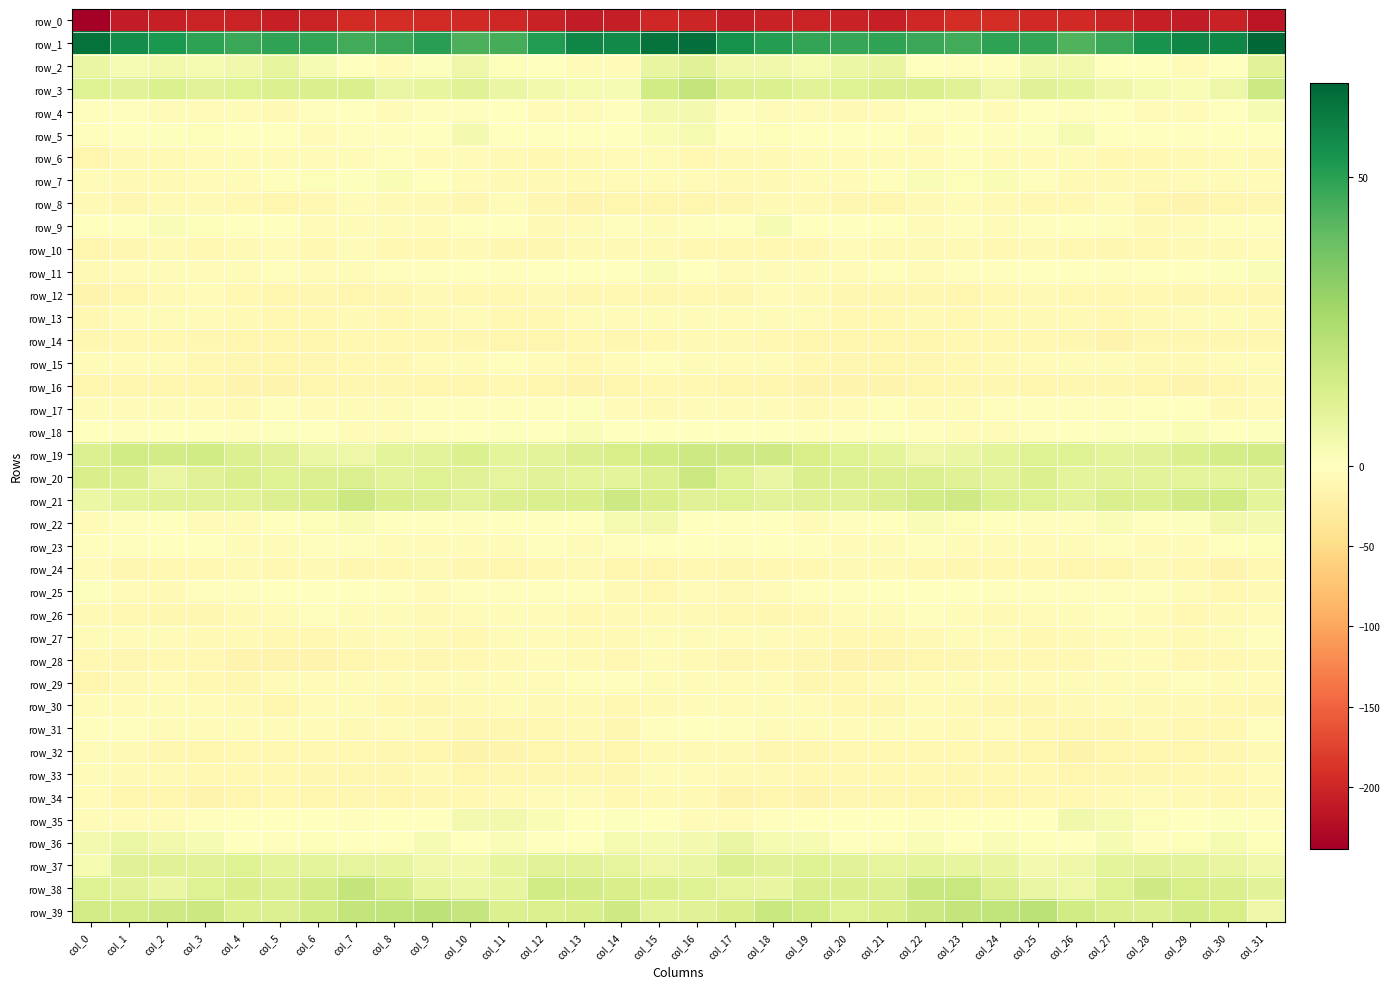

Reading left to right, list all the values displayed in this chart.

row_0: col_0=-238.2	col_1=-209.3	col_2=-205.6	col_3=-202.0	col_4=-201.4	col_5=-206.3	col_6=-202.1	col_7=-195.3	col_8=-192.0	col_9=-195.0	col_10=-195.6	col_11=-197.4	col_12=-203.3	col_13=-209.2	col_14=-207.1	col_15=-197.6	col_16=-200.1	col_17=-207.3	col_18=-204.0	col_19=-201.3	col_20=-202.8	col_21=-206.2	col_22=-199.1	col_23=-193.3	col_24=-193.1	col_25=-195.4	col_26=-195.9	col_27=-199.3	col_28=-206.0	col_29=-209.7	col_30=-203.6	col_31=-214.1
row_1: col_0=63.3	col_1=55.7	col_2=52.5	col_3=49.3	col_4=47.4	col_5=49.0	col_6=48.4	col_7=45.9	col_8=47.4	col_9=50.7	col_10=44.3	col_11=45.3	col_12=51.5	col_13=57.7	col_14=56.6	col_15=62.8	col_16=64.3	col_17=55.0	col_18=51.3	col_19=48.4	col_20=47.9	col_21=49.3	col_22=47.5	col_23=45.9	col_24=49.3	col_25=48.4	col_26=43.4	col_27=47.4	col_28=54.4	col_29=57.9	col_30=58.0	col_31=66.4
row_2: col_0=7.1	col_1=3.0	col_2=4.7	col_3=3.3	col_4=4.8	col_5=8.5	col_6=3.1	col_7=-1.8	col_8=-3.8	col_9=0.9	col_10=6.0	col_11=1.5	col_12=-0.2	col_13=-4.0	col_14=-5.7	col_15=7.7	col_16=10.9	col_17=4.7	col_18=4.8	col_19=3.2	col_20=6.5	col_21=7.4	col_22=0.5	col_23=-2.4	col_24=-3.4	col_25=3.9	col_26=4.6	col_27=0.2	col_28=-0.5	col_29=-6.5	col_30=-1.4	col_31=10.2
row_3: col_0=11.3	col_1=10.3	col_2=12.2	col_3=10.4	col_4=11.0	col_5=12.2	col_6=12.8	col_7=12.5	col_8=6.8	col_9=8.2	col_10=10.5	col_11=7.0	col_12=4.2	col_13=3.2	col_14=2.8	col_15=15.3	col_16=18.8	col_17=12.6	col_18=12.0	col_19=10.2	col_20=11.4	col_21=12.6	col_22=12.8	col_23=10.6	col_24=5.8	col_25=10.5	col_26=9.0	col_27=5.6	col_28=3.5	col_29=2.4	col_30=6.1	col_31=16.2
row_4: col_0=-2.5	col_1=-3.4	col_2=-4.9	col_3=-4.9	col_4=-7.3	col_5=-7.6	col_6=-2.6	col_7=-1.6	col_8=-5.8	col_9=-3.1	col_10=-2.2	col_11=-1.1	col_12=-3.7	col_13=-6.3	col_14=-2.3	col_15=3.7	col_16=4.0	col_17=-2.8	col_18=-5.0	col_19=-5.3	col_20=-8.4	col_21=-5.9	col_22=-1.4	col_23=-3.0	col_24=-5.9	col_25=-1.7	col_26=-2.2	col_27=-1.4	col_28=-5.5	col_29=-5.5	col_30=-0.0	col_31=3.1
row_5: col_0=-3.0	col_1=-1.8	col_2=0.5	col_3=1.3	col_4=-0.9	col_5=0.0	col_6=-3.9	col_7=-2.1	col_8=-2.1	col_9=-1.5	col_10=3.9	col_11=0.4	col_12=-0.9	col_13=-0.5	col_14=-0.7	col_15=2.1	col_16=3.3	col_17=-0.0	col_18=1.4	col_19=0.0	col_20=-0.4	col_21=-1.4	col_22=-3.8	col_23=-1.3	col_24=-3.0	col_25=0.9	col_26=3.6	col_27=-1.0	col_28=-0.4	col_29=-1.2	col_30=-0.3	col_31=0.4
row_6: col_0=-13.7	col_1=-8.9	col_2=-7.8	col_3=-6.6	col_4=-6.5	col_5=-5.5	col_6=-6.4	col_7=-4.3	col_8=-2.4	col_9=-6.1	col_10=-5.3	col_11=-8.8	col_12=-10.4	col_13=-9.2	col_14=-6.6	col_15=-7.3	col_16=-9.7	col_17=-7.4	col_18=-7.7	col_19=-6.5	col_20=-5.9	col_21=-5.8	col_22=-6.1	col_23=-2.7	col_24=-4.3	col_25=-5.8	col_26=-6.4	col_27=-9.5	col_28=-10.7	col_29=-8.2	col_30=-6.3	col_31=-8.1
row_7: col_0=-7.4	col_1=-8.7	col_2=-8.8	col_3=-5.8	col_4=-4.1	col_5=-3.7	col_6=1.1	col_7=1.0	col_8=2.1	col_9=0.2	col_10=-6.5	col_11=-8.1	col_12=-7.5	col_13=-7.6	col_14=-4.9	col_15=-5.0	col_16=-6.4	col_17=-9.1	col_18=-7.7	col_19=-5.2	col_20=-4.1	col_21=-2.0	col_22=1.6	col_23=1.1	col_24=2.3	col_25=-2.6	col_26=-7.9	col_27=-7.7	col_28=-7.7	col_29=-6.8	col_30=-4.2	col_31=-4.2
row_8: col_0=-9.3	col_1=-11.4	col_2=-8.7	col_3=-8.2	col_4=-9.8	col_5=-13.6	col_6=-10.0	col_7=-5.6	col_8=-7.5	col_9=-9.1	col_10=-11.7	col_11=-7.0	col_12=-11.3	col_13=-16.6	col_14=-14.6	col_15=-14.2	col_16=-13.7	col_17=-11.2	col_18=-7.8	col_19=-8.7	col_20=-11.3	col_21=-13.2	col_22=-8.1	col_23=-5.6	col_24=-8.2	col_25=-10.5	col_26=-10.3	col_27=-7.3	col_28=-13.7	col_29=-16.6	col_30=-13.8	col_31=-12.8
row_9: col_0=-0.0	col_1=-0.9	col_2=2.0	col_3=1.1	col_4=-1.7	col_5=-0.8	col_6=-4.8	col_7=-3.7	col_8=-4.9	col_9=-4.5	col_10=-1.3	col_11=-0.9	col_12=-7.8	col_13=-6.0	col_14=-3.2	col_15=-4.0	col_16=-3.4	col_17=-0.4	col_18=2.6	col_19=-0.4	col_20=-1.6	col_21=-1.8	col_22=-5.1	col_23=-3.4	col_24=-5.6	col_25=-3.3	col_26=-0.4	col_27=-3.1	col_28=-8.6	col_29=-4.7	col_30=-2.9	col_31=-2.7
row_10: col_0=-13.1	col_1=-11.2	col_2=-9.0	col_3=-10.6	col_4=-8.4	col_5=-6.3	col_6=-10.0	col_7=-7.3	col_8=-9.6	col_9=-9.4	col_10=-8.3	col_11=-11.9	col_12=-11.9	col_13=-8.3	col_14=-8.5	col_15=-8.2	col_16=-10.4	col_17=-9.8	col_18=-9.8	col_19=-10.5	col_20=-6.8	col_21=-8.0	col_22=-9.1	col_23=-7.7	col_24=-9.9	col_25=-8.5	col_26=-9.7	col_27=-12.5	col_28=-10.4	col_29=-8.6	col_30=-8.1	col_31=-5.1
row_11: col_0=-7.7	col_1=-5.0	col_2=-5.6	col_3=-7.4	col_4=-4.5	col_5=-3.4	col_6=-4.2	col_7=-3.9	col_8=-3.4	col_9=-2.0	col_10=-0.2	col_11=-2.3	col_12=-1.4	col_13=-0.8	col_14=0.5	col_15=1.7	col_16=-0.7	col_17=-4.0	col_18=-6.9	col_19=-6.3	col_20=-3.9	col_21=-3.4	col_22=-4.5	col_23=-3.3	col_24=-3.2	col_25=-0.9	col_26=-1.1	col_27=-2.3	col_28=-0.7	col_29=-0.9	col_30=1.0	col_31=2.0
row_12: col_0=-15.3	col_1=-13.4	col_2=-9.1	col_3=-7.1	col_4=-10.7	col_5=-13.4	col_6=-11.8	col_7=-13.8	col_8=-12.5	col_9=-9.2	col_10=-9.4	col_11=-10.8	col_12=-8.6	col_13=-11.9	col_14=-10.6	col_15=-11.2	col_16=-9.9	col_17=-11.4	col_18=-7.4	col_19=-8.2	col_20=-12.4	col_21=-12.5	col_22=-12.3	col_23=-14.0	col_24=-10.9	col_25=-8.9	col_26=-10.5	col_27=-9.5	col_28=-9.6	col_29=-12.0	col_30=-11.2	col_31=-11.8
row_13: col_0=-9.7	col_1=-6.1	col_2=-5.7	col_3=-5.9	col_4=-8.9	col_5=-11.0	col_6=-9.4	col_7=-9.3	col_8=-9.4	col_9=-8.0	col_10=-6.9	col_11=-10.2	col_12=-10.5	col_13=-6.8	col_14=-6.0	col_15=-7.0	col_16=-5.3	col_17=-4.7	col_18=-6.1	col_19=-6.2	col_20=-10.5	col_21=-10.5	col_22=-8.9	col_23=-9.6	col_24=-8.7	col_25=-7.5	col_26=-7.8	col_27=-11.1	col_28=-9.1	col_29=-5.9	col_30=-7.0	col_31=-8.7
row_14: col_0=-11.9	col_1=-10.2	col_2=-10.1	col_3=-12.6	col_4=-13.6	col_5=-13.4	col_6=-14.9	col_7=-11.0	col_8=-10.0	col_9=-10.6	col_10=-11.2	col_11=-14.8	col_12=-14.2	col_13=-10.5	col_14=-13.0	col_15=-9.9	col_16=-9.3	col_17=-9.1	col_18=-11.1	col_19=-13.2	col_20=-13.2	col_21=-14.5	col_22=-13.8	col_23=-10.1	col_24=-10.0	col_25=-10.9	col_26=-12.6	col_27=-15.6	col_28=-12.1	col_29=-11.3	col_30=-12.8	col_31=-12.1
row_15: col_0=-6.5	col_1=-6.2	col_2=-5.6	col_3=-9.5	col_4=-11.4	col_5=-13.4	col_6=-12.8	col_7=-10.5	col_8=-9.9	col_9=-7.1	col_10=-5.6	col_11=-3.1	col_12=-6.8	col_13=-9.8	col_14=-6.3	col_15=-3.5	col_16=-4.6	col_17=-5.5	col_18=-6.4	col_19=-10.9	col_20=-11.4	col_21=-14.6	col_22=-11.4	col_23=-10.7	col_24=-9.1	col_25=-6.4	col_26=-4.6	col_27=-3.8	col_28=-8.4	col_29=-9.0	col_30=-5.2	col_31=-5.1
row_16: col_0=-13.1	col_1=-14.2	col_2=-14.1	col_3=-14.1	col_4=-16.7	col_5=-16.2	col_6=-14.2	col_7=-12.3	col_8=-11.5	col_9=-13.5	col_10=-14.1	col_11=-11.1	col_12=-13.9	col_13=-15.4	col_14=-14.0	col_15=-10.7	col_16=-10.5	col_17=-14.6	col_18=-13.4	col_19=-15.4	col_20=-16.4	col_21=-16.0	col_22=-13.3	col_23=-12.2	col_24=-11.4	col_25=-14.4	col_26=-12.7	col_27=-11.9	col_28=-14.7	col_29=-15.3	col_30=-13.1	col_31=-8.7
row_17: col_0=-5.3	col_1=-6.8	col_2=-4.7	col_3=-6.6	col_4=-8.3	col_5=-3.2	col_6=-3.9	col_7=-4.8	col_8=-4.2	col_9=-2.5	col_10=-3.5	col_11=-3.5	col_12=-2.0	col_13=0.7	col_14=-5.9	col_15=-8.8	col_16=-7.1	col_17=-6.3	col_18=-4.5	col_19=-8.1	col_20=-6.6	col_21=-2.9	col_22=-4.7	col_23=-4.4	col_24=-3.7	col_25=-2.7	col_26=-3.5	col_27=-3.2	col_28=-0.4	col_29=-1.4	col_30=-8.0	col_31=-7.2
row_18: col_0=-1.4	col_1=-2.4	col_2=-0.2	col_3=-0.8	col_4=-3.1	col_5=0.6	col_6=-1.1	col_7=-3.7	col_8=-4.5	col_9=-3.0	col_10=-0.5	col_11=0.6	col_12=0.4	col_13=2.4	col_14=0.2	col_15=-1.2	col_16=-1.7	col_17=-1.3	col_18=0.0	col_19=-1.9	col_20=-2.2	col_21=0.6	col_22=-2.3	col_23=-3.9	col_24=-4.4	col_25=-2.2	col_26=0.3	col_27=0.6	col_28=0.9	col_29=2.3	col_30=-0.9	col_31=1.0
row_19: col_0=11.8	col_1=15.2	col_2=15.0	col_3=15.4	col_4=11.7	col_5=10.4	col_6=6.6	col_7=5.9	col_8=8.8	col_9=9.4	col_10=12.2	col_11=9.0	col_12=9.6	col_13=11.8	col_14=13.8	col_15=15.3	col_16=16.3	col_17=15.7	col_18=15.8	col_19=13.7	col_20=11.3	col_21=9.2	col_22=5.7	col_23=7.0	col_24=9.1	col_25=11.0	col_26=10.9	col_27=9.0	col_28=10.2	col_29=12.6	col_30=14.3	col_31=15.0
row_20: col_0=13.4	col_1=12.6	col_2=7.2	col_3=10.4	col_4=12.9	col_5=11.2	col_6=11.7	col_7=11.5	col_8=9.7	col_9=11.4	col_10=10.7	col_11=8.8	col_12=10.1	col_13=9.1	col_14=9.2	col_15=11.9	col_16=16.9	col_17=11.3	col_18=7.2	col_19=12.6	col_20=11.9	col_21=11.7	col_22=11.4	col_23=10.9	col_24=9.7	col_25=12.3	col_26=9.0	col_27=9.7	col_28=9.7	col_29=9.2	col_30=9.2	col_31=10.1
row_21: col_0=6.3	col_1=9.3	col_2=10.3	col_3=9.9	col_4=10.1	col_5=11.4	col_6=13.4	col_7=16.7	col_8=13.0	col_9=11.8	col_10=9.6	col_11=11.6	col_12=12.7	col_13=13.2	col_14=16.1	col_15=13.0	col_16=10.5	col_17=11.2	col_18=9.6	col_19=10.5	col_20=10.2	col_21=11.7	col_22=14.9	col_23=16.0	col_24=12.1	col_25=11.0	col_26=9.5	col_27=12.6	col_28=12.4	col_29=14.7	col_30=15.6	col_31=9.3
row_22: col_0=-6.5	col_1=-2.5	col_2=0.2	col_3=-5.6	col_4=-4.9	col_5=-0.8	col_6=1.2	col_7=2.1	col_8=-0.5	col_9=-1.6	col_10=-3.0	col_11=0.0	col_12=0.5	col_13=-1.1	col_14=3.3	col_15=4.4	col_16=-0.1	col_17=-0.0	col_18=-1.5	col_19=-6.5	col_20=-3.0	col_21=-0.5	col_22=2.0	col_23=1.4	col_24=-0.9	col_25=-2.3	col_26=-2.8	col_27=1.7	col_28=-1.3	col_29=0.6	col_30=4.6	col_31=3.8
row_23: col_0=-3.4	col_1=-3.7	col_2=-1.8	col_3=-0.8	col_4=-4.9	col_5=-4.9	col_6=-3.6	col_7=-3.5	col_8=-5.5	col_9=-4.9	col_10=-5.7	col_11=-4.0	col_12=-2.7	col_13=-5.4	col_14=-2.4	col_15=-0.2	col_16=-1.0	col_17=-2.9	col_18=-0.7	col_19=-2.0	col_20=-5.7	col_21=-4.1	col_22=-3.5	col_23=-4.1	col_24=-5.7	col_25=-4.8	col_26=-5.9	col_27=-2.4	col_28=-4.3	col_29=-4.5	col_30=-0.9	col_31=1.1
row_24: col_0=-7.0	col_1=-12.7	col_2=-10.3	col_3=-10.5	col_4=-9.1	col_5=-9.4	col_6=-8.8	col_7=-11.6	col_8=-10.8	col_9=-9.1	col_10=-12.4	col_11=-14.0	col_12=-10.4	col_13=-8.8	col_14=-14.7	col_15=-13.6	col_16=-11.1	col_17=-12.5	col_18=-9.9	col_19=-10.5	col_20=-8.9	col_21=-8.9	col_22=-9.5	col_23=-12.0	col_24=-10.1	col_25=-9.7	col_26=-13.7	col_27=-13.1	col_28=-8.8	col_29=-10.8	col_30=-15.1	col_31=-9.6
row_25: col_0=0.8	col_1=-7.1	col_2=-8.3	col_3=-3.7	col_4=-2.4	col_5=-1.8	col_6=-1.1	col_7=-0.8	col_8=-2.4	col_9=-3.8	col_10=-2.0	col_11=-2.4	col_12=-3.2	col_13=-3.2	col_14=-8.7	col_15=-10.0	col_16=-5.4	col_17=-9.1	col_18=-6.5	col_19=-2.8	col_20=-2.6	col_21=-1.1	col_22=-1.1	col_23=-0.8	col_24=-3.4	col_25=-3.0	col_26=-2.1	col_27=-2.5	col_28=-3.0	col_29=-4.5	col_30=-10.2	col_31=-8.7
row_26: col_0=-7.6	col_1=-10.1	col_2=-11.7	col_3=-11.5	col_4=-7.6	col_5=-4.8	col_6=-3.6	col_7=-4.0	col_8=-6.3	col_9=-7.6	col_10=-6.4	col_11=-4.4	col_12=-5.1	col_13=-9.3	col_14=-9.2	col_15=-7.9	col_16=-8.9	col_17=-10.5	col_18=-12.0	col_19=-10.4	col_20=-6.5	col_21=-4.1	col_22=-3.7	col_23=-4.2	col_24=-7.6	col_25=-7.4	col_26=-5.8	col_27=-3.6	col_28=-7.1	col_29=-9.4	col_30=-8.2	col_31=-4.0
row_27: col_0=-5.8	col_1=-5.9	col_2=-6.6	col_3=-7.9	col_4=-9.1	col_5=-10.0	col_6=-9.5	col_7=-8.4	col_8=-5.6	col_9=-8.3	col_10=-10.8	col_11=-6.1	col_12=-6.2	col_13=-8.1	col_14=-7.7	col_15=-4.0	col_16=-4.0	col_17=-5.6	col_18=-7.0	col_19=-8.4	col_20=-9.7	col_21=-10.0	col_22=-9.0	col_23=-7.3	col_24=-5.9	col_25=-10.5	col_26=-9.0	col_27=-5.3	col_28=-7.4	col_29=-7.7	col_30=-6.5	col_31=-2.2
row_28: col_0=-9.8	col_1=-12.0	col_2=-10.7	col_3=-11.1	col_4=-15.6	col_5=-16.0	col_6=-15.2	col_7=-13.4	col_8=-10.8	col_9=-11.3	col_10=-10.4	col_11=-8.0	col_12=-5.6	col_13=-9.0	col_14=-10.5	col_15=-7.4	col_16=-8.5	col_17=-11.5	col_18=-9.7	col_19=-12.8	col_20=-16.4	col_21=-15.6	col_22=-14.7	col_23=-12.3	col_24=-11.1	col_25=-11.1	col_26=-9.4	col_27=-7.0	col_28=-6.2	col_29=-10.1	col_30=-9.6	col_31=-9.2
row_29: col_0=-14.7	col_1=-8.5	col_2=-5.0	col_3=-10.1	col_4=-11.6	col_5=-6.7	col_6=-4.3	col_7=-4.6	col_8=-5.7	col_9=-5.7	col_10=-4.0	col_11=-7.1	col_12=-6.3	col_13=-3.5	col_14=-3.7	col_15=-4.2	col_16=-6.5	col_17=-4.9	col_18=-6.4	col_19=-11.9	col_20=-10.0	col_21=-5.4	col_22=-4.5	col_23=-4.4	col_24=-7.0	col_25=-4.0	col_26=-5.2	col_27=-7.3	col_28=-5.8	col_29=-2.3	col_30=-4.3	col_31=-5.0
row_30: col_0=-7.2	col_1=-7.1	col_2=-7.0	col_3=-5.0	col_4=-8.6	col_5=-13.4	col_6=-5.7	col_7=-6.2	col_8=-10.0	col_9=-12.5	col_10=-9.1	col_11=-6.0	col_12=-7.8	col_13=-8.6	col_14=-9.8	col_15=-8.7	col_16=-4.3	col_17=-6.3	col_18=-6.0	col_19=-5.6	col_20=-10.9	col_21=-11.9	col_22=-4.3	col_23=-7.5	col_24=-11.9	col_25=-11.6	col_26=-7.8	col_27=-6.3	col_28=-8.4	col_29=-8.4	col_30=-10.5	col_31=-11.9
row_31: col_0=-3.0	col_1=-3.4	col_2=-5.6	col_3=-7.0	col_4=-6.3	col_5=-7.1	col_6=-6.5	col_7=-8.3	col_8=-5.3	col_9=-8.7	col_10=-11.2	col_11=-12.1	col_12=-9.6	col_13=-8.7	col_14=-11.5	col_15=-3.6	col_16=0.4	col_17=-3.3	col_18=-6.4	col_19=-7.1	col_20=-5.9	col_21=-7.4	col_22=-6.8	col_23=-7.6	col_24=-5.7	col_25=-10.0	col_26=-12.2	col_27=-11.2	col_28=-8.6	col_29=-9.8	col_30=-9.9	col_31=-2.3
row_32: col_0=-6.9	col_1=-9.0	col_2=-11.3	col_3=-13.5	col_4=-10.9	col_5=-10.7	col_6=-10.4	col_7=-10.0	col_8=-12.3	col_9=-13.3	col_10=-17.7	col_11=-15.3	col_12=-13.2	col_13=-12.9	col_14=-14.0	col_15=-8.8	col_16=-7.7	col_17=-9.0	col_18=-12.8	col_19=-12.5	col_20=-10.8	col_21=-10.2	col_22=-10.2	col_23=-10.7	col_24=-13.0	col_25=-14.2	col_26=-18.5	col_27=-13.3	col_28=-13.0	col_29=-13.6	col_30=-12.6	col_31=-7.6
row_33: col_0=-4.7	col_1=-9.1	col_2=-8.7	col_3=-9.9	col_4=-10.7	col_5=-10.5	col_6=-11.3	col_7=-11.3	col_8=-12.0	col_9=-9.3	col_10=-13.7	col_11=-12.6	col_12=-12.1	col_13=-11.6	col_14=-11.3	col_15=-6.2	col_16=-6.0	col_17=-9.1	col_18=-8.6	col_19=-10.5	col_20=-10.6	col_21=-10.6	col_22=-11.0	col_23=-12.3	col_24=-10.4	col_25=-10.5	col_26=-14.5	col_27=-11.3	col_28=-12.7	col_29=-11.0	col_30=-10.6	col_31=-5.0
row_34: col_0=-5.6	col_1=-13.5	col_2=-13.8	col_3=-15.2	col_4=-14.5	col_5=-10.4	col_6=-13.6	col_7=-13.0	col_8=-14.2	col_9=-11.8	col_10=-9.9	col_11=-9.2	col_12=-5.1	col_13=-6.7	col_14=-10.2	col_15=-8.8	col_16=-7.9	col_17=-15.0	col_18=-13.2	col_19=-16.1	col_20=-12.1	col_21=-11.6	col_22=-13.6	col_23=-13.6	col_24=-13.5	col_25=-10.9	col_26=-9.8	col_27=-7.6	col_28=-4.7	col_29=-7.8	col_30=-11.1	col_31=-7.5
row_35: col_0=-3.8	col_1=-5.1	col_2=-3.8	col_3=-2.8	col_4=-1.1	col_5=-0.4	col_6=-1.4	col_7=-2.0	col_8=-0.8	col_9=-0.9	col_10=3.9	col_11=4.4	col_12=2.2	col_13=-0.3	col_14=0.6	col_15=-1.4	col_16=-5.6	col_17=-5.1	col_18=-3.3	col_19=-1.7	col_20=-0.7	col_21=-0.7	col_22=-2.2	col_23=-1.3	col_24=-0.8	col_25=0.3	col_26=5.1	col_27=3.6	col_28=1.4	col_29=-0.3	col_30=0.6	col_31=-2.2
row_36: col_0=3.6	col_1=6.6	col_2=4.7	col_3=3.1	col_4=0.4	col_5=-3.5	col_6=1.2	col_7=-0.1	col_8=0.3	col_9=3.0	col_10=-0.8	col_11=2.0	col_12=-0.2	col_13=-1.3	col_14=3.3	col_15=2.7	col_16=4.1	col_17=6.9	col_18=3.3	col_19=2.9	col_20=-1.8	col_21=-2.2	col_22=1.7	col_23=-1.1	col_24=2.0	col_25=1.3	col_26=-0.4	col_27=2.6	col_28=-2.2	col_29=1.1	col_30=3.2	col_31=1.1
row_37: col_0=3.4	col_1=10.6	col_2=10.8	col_3=10.1	col_4=11.0	col_5=9.1	col_6=9.0	col_7=8.5	col_8=8.2	col_9=4.9	col_10=4.5	col_11=7.9	col_12=10.0	col_13=10.1	col_14=8.4	col_15=6.2	col_16=6.9	col_17=11.6	col_18=9.9	col_19=10.9	col_20=10.2	col_21=8.8	col_22=9.1	col_23=8.2	col_24=7.6	col_25=3.9	col_26=5.6	col_27=9.1	col_28=10.2	col_29=9.6	col_30=7.4	col_31=4.7
row_38: col_0=10.9	col_1=9.9	col_2=7.0	col_3=11.0	col_4=13.4	col_5=11.5	col_6=14.9	col_7=18.9	col_8=14.2	col_9=7.8	col_10=6.3	col_11=8.1	col_12=15.1	col_13=14.6	col_14=13.1	col_15=12.1	col_16=10.9	col_17=8.5	col_18=7.8	col_19=12.8	col_20=12.8	col_21=11.9	col_22=17.1	col_23=17.9	col_24=11.8	col_25=6.9	col_26=5.8	col_27=11.3	col_28=15.6	col_29=13.8	col_30=12.5	col_31=10.2
row_39: col_0=14.8	col_1=14.2	col_2=15.8	col_3=16.9	col_4=12.0	col_5=11.6	col_6=15.1	col_7=18.7	col_8=19.2	col_9=20.6	col_10=18.3	col_11=12.4	col_12=12.2	col_13=13.0	col_14=15.7	col_15=9.8	col_16=10.7	col_17=13.5	col_18=17.4	col_19=15.1	col_20=11.1	col_21=13.0	col_22=16.5	col_23=19.1	col_24=19.5	col_25=20.8	col_26=15.2	col_27=12.5	col_28=11.8	col_29=14.6	col_30=13.8	col_31=6.0